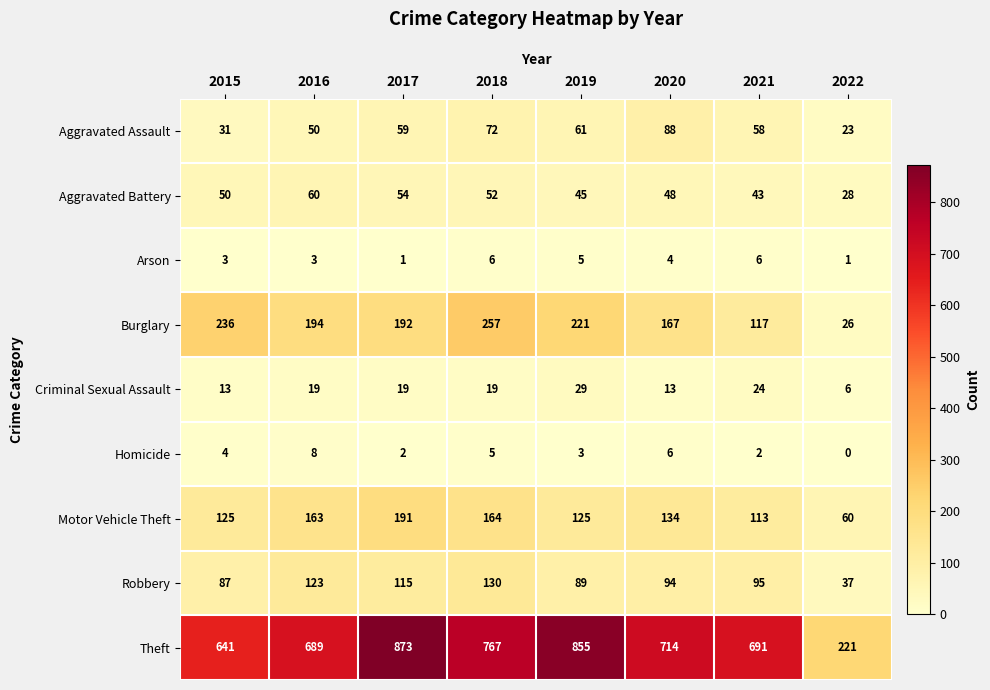

At how many categories does at least one series exceed 554?

7